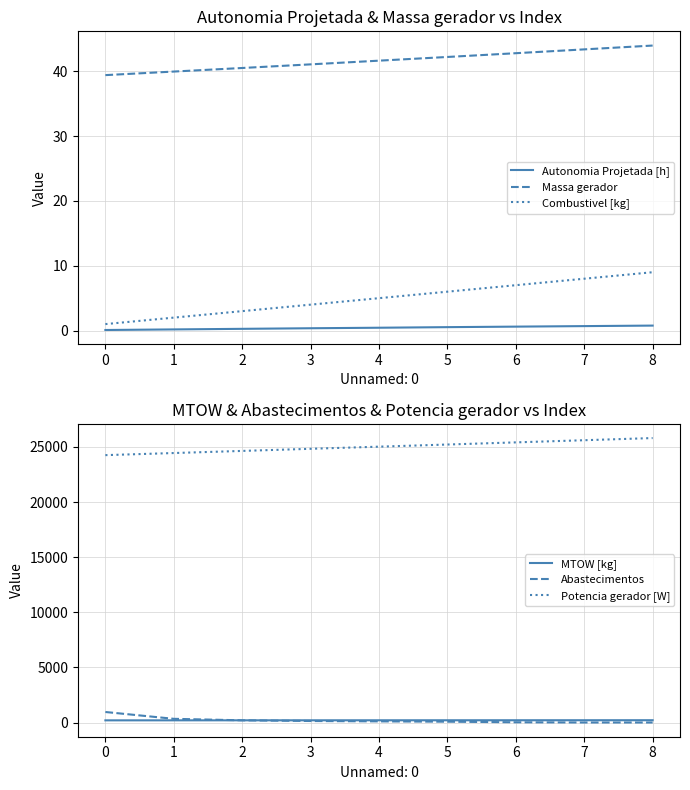

The Massa gerador series shows 9.0 at 5. True or false?

False